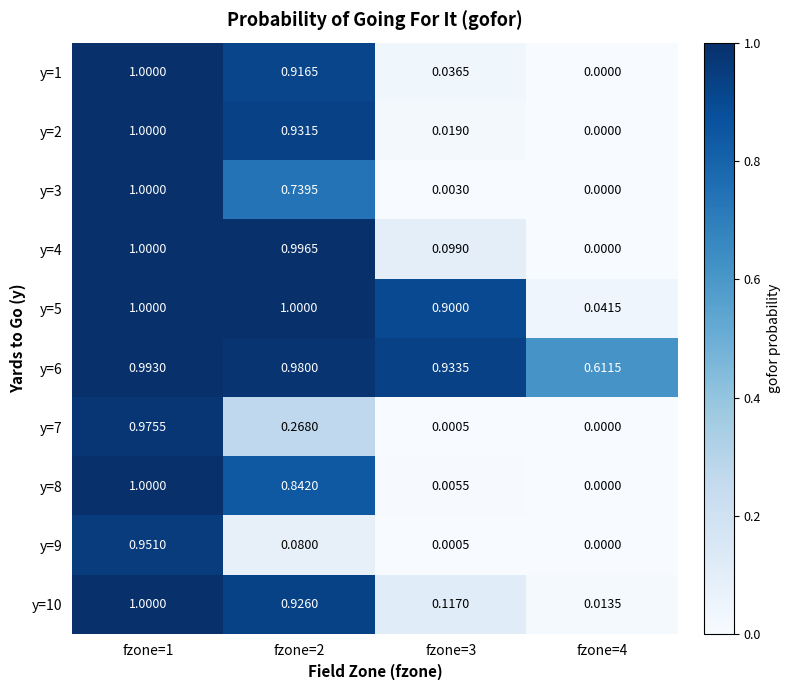

Is the value of y=6 at fzone=2 greater than the value of y=8 at fzone=1?

No